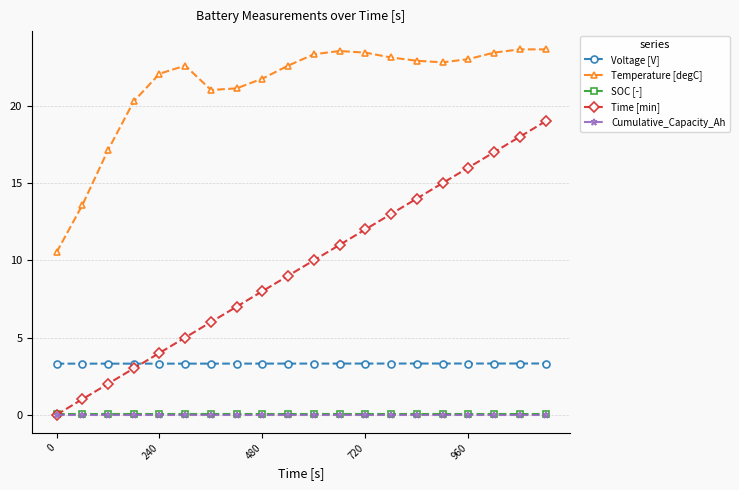

True or false: Cumulative_Capacity_Ah and Temperature [degC] intersect in this chart.

False